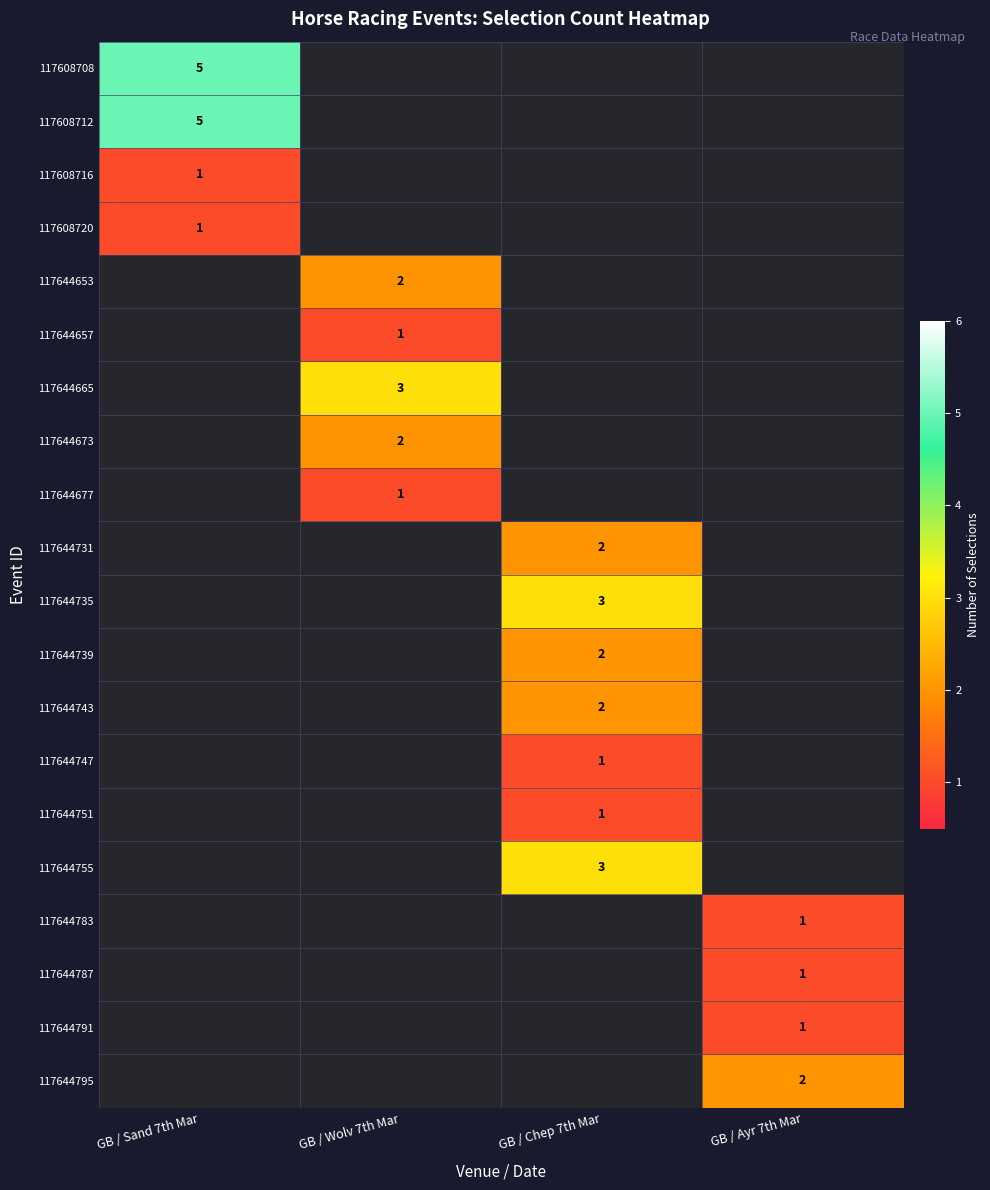

How many distinct data groups are displayed?

20